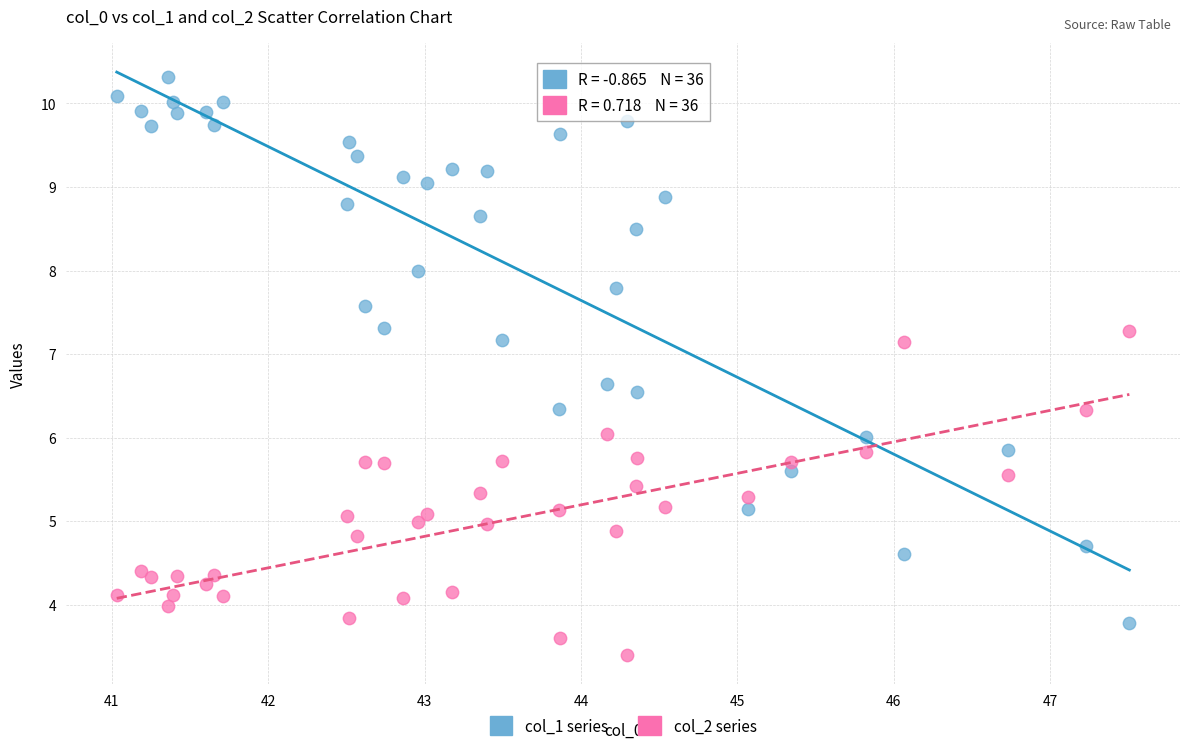

Which series reaches the minimum Y coordinate?

col_2 series